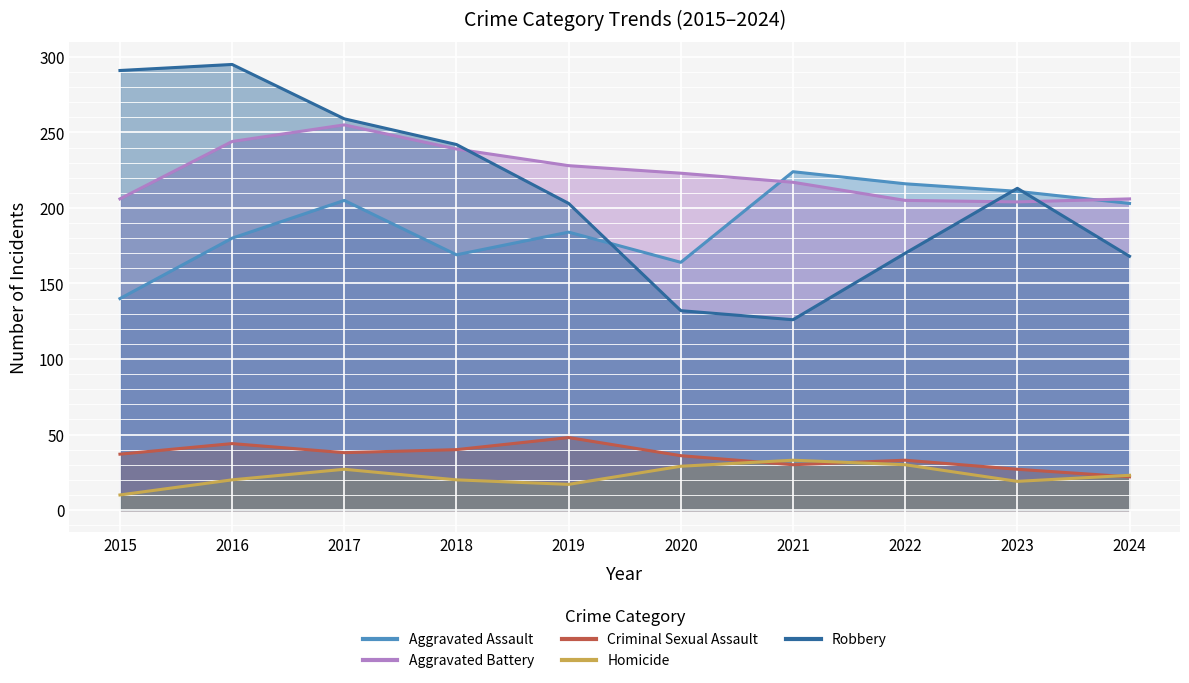

How many interior local valleys does the Aggravated Battery series have?

1